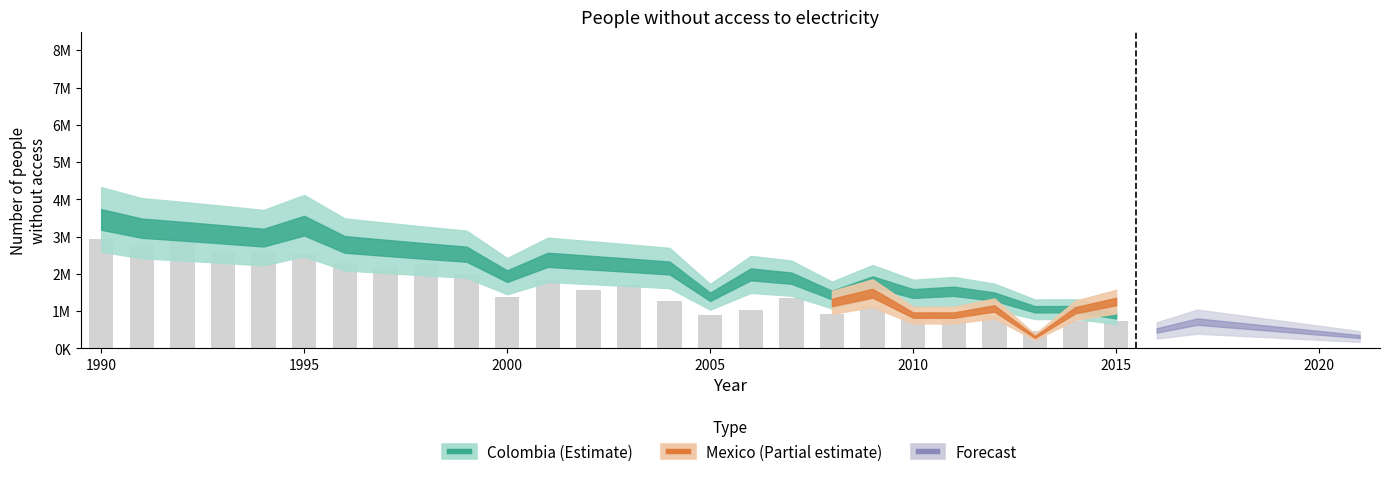

Are the bars horizontal?

No